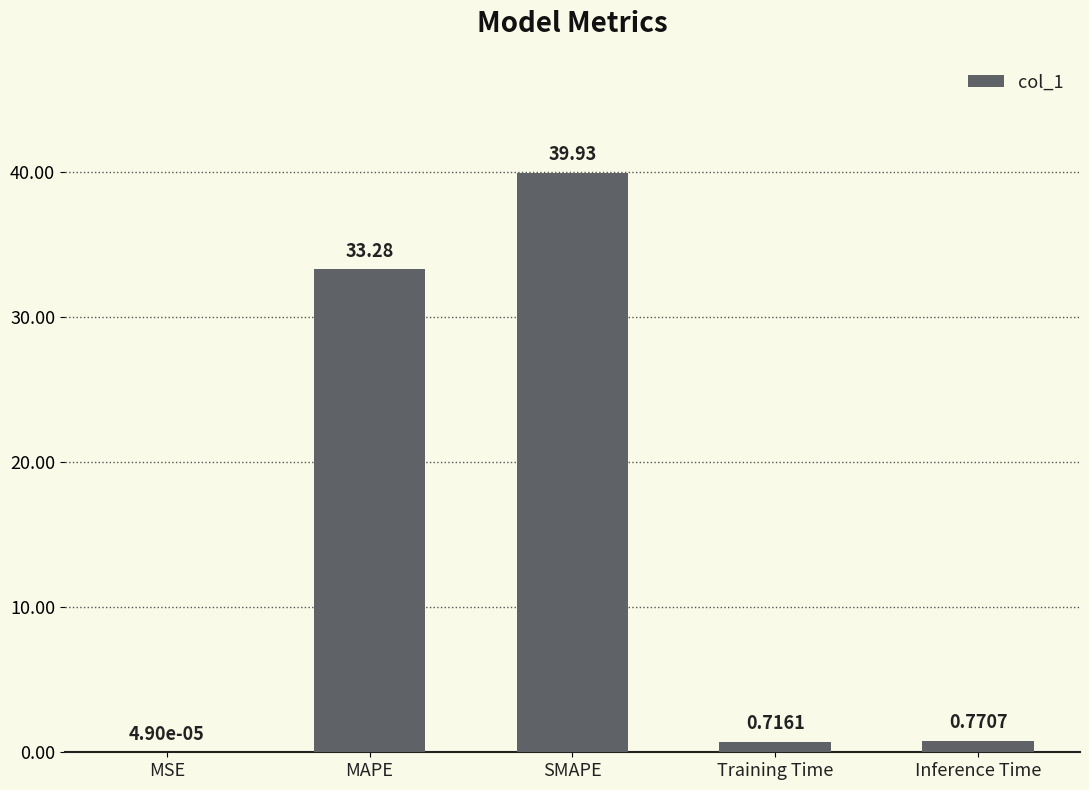

At which category does the chart reach its peak across all series?

SMAPE